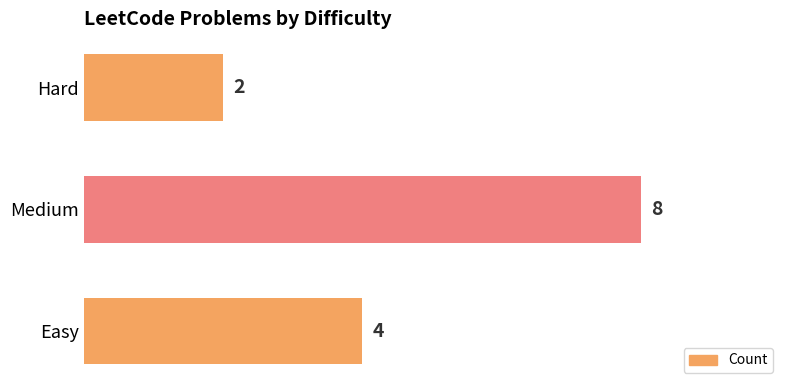

Rank the categories by value from highest to lowest.

Medium, Easy, Hard